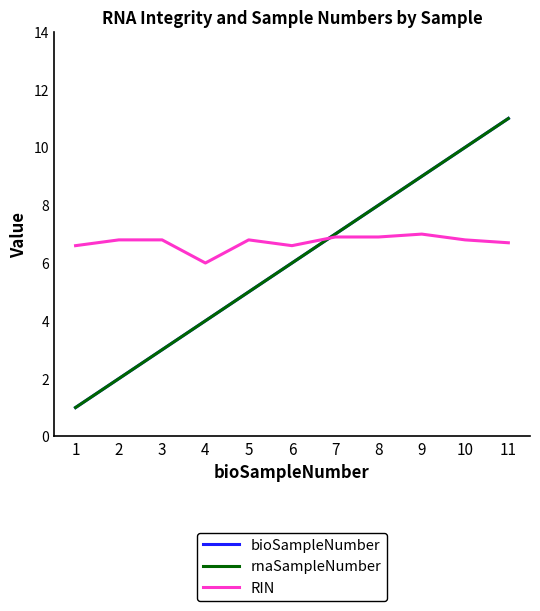

Which series has the largest range (max minus min)?

bioSampleNumber